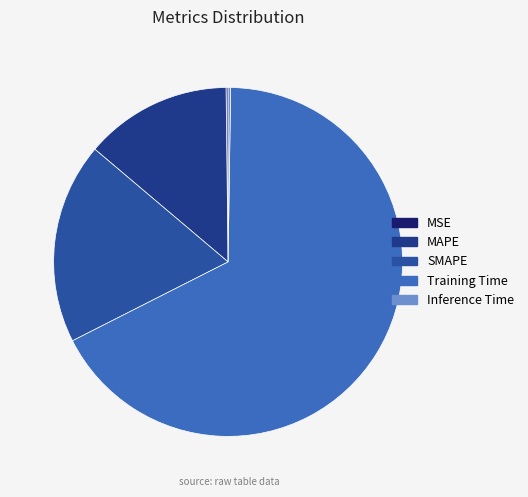

What percentage do MAPE and Training Time together represent?

80.9%